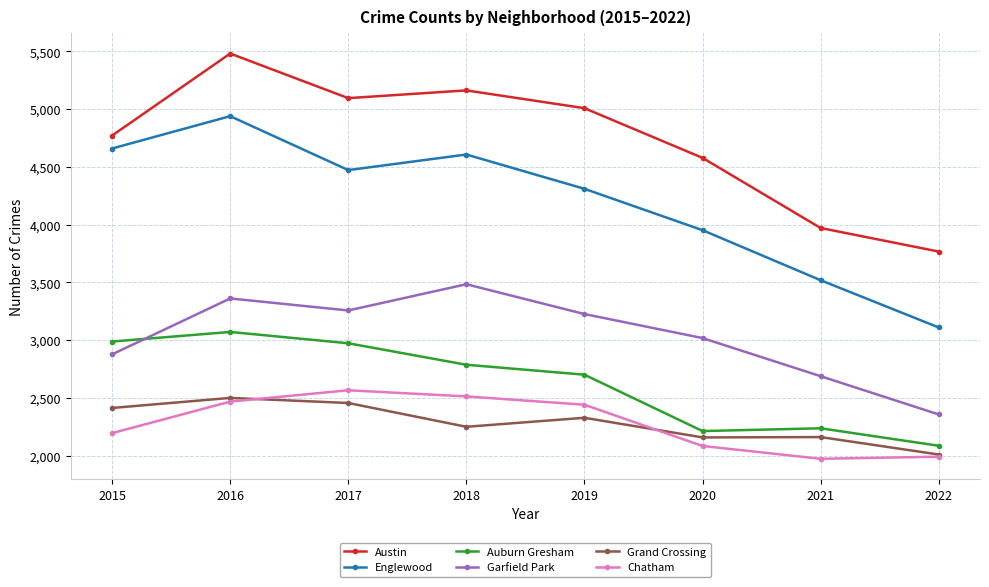

How many lines are shown in the chart?

6